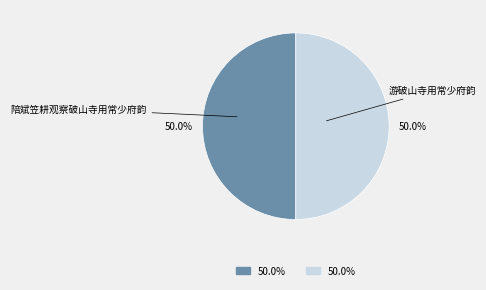

How many segments does this pie chart have?

2